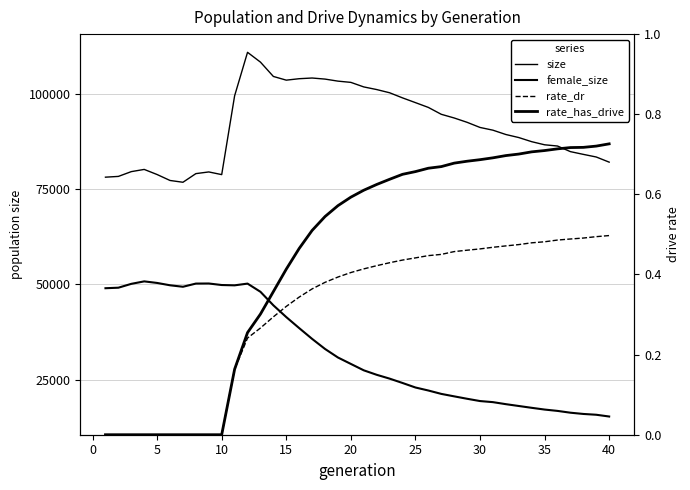

True or false: size and rate_has_drive intersect in this chart.

False